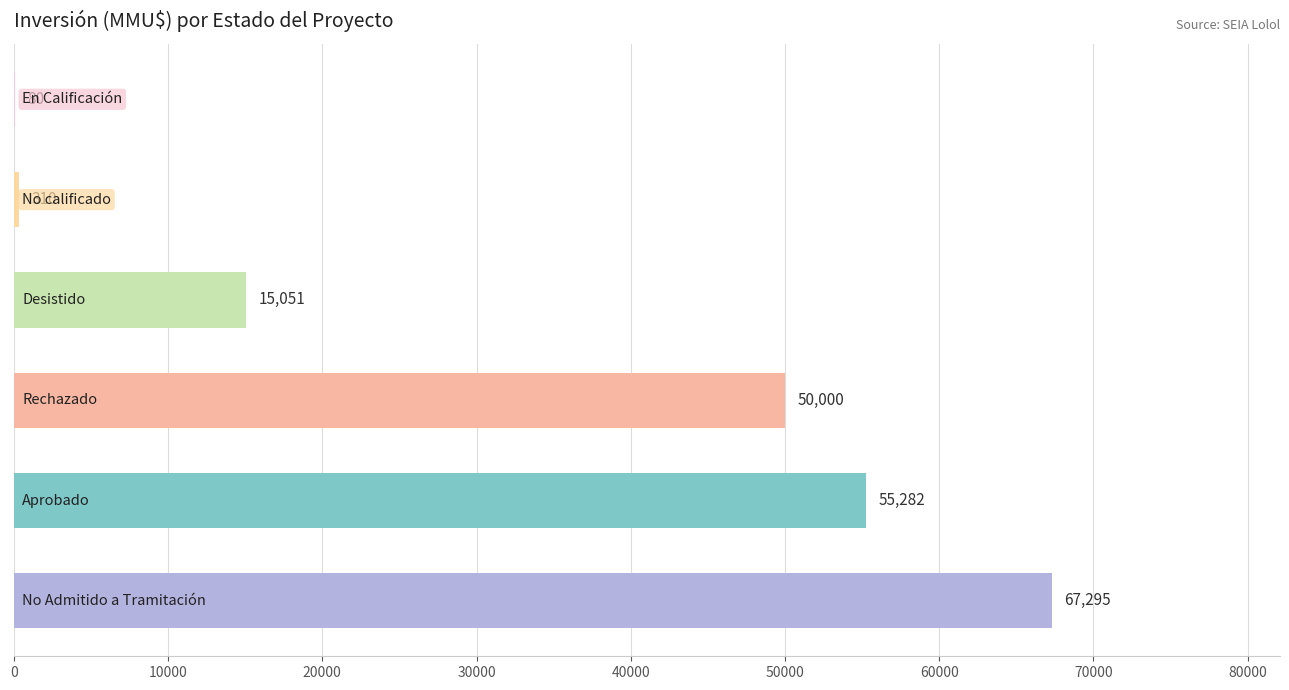

What is the sum of all values?

188018